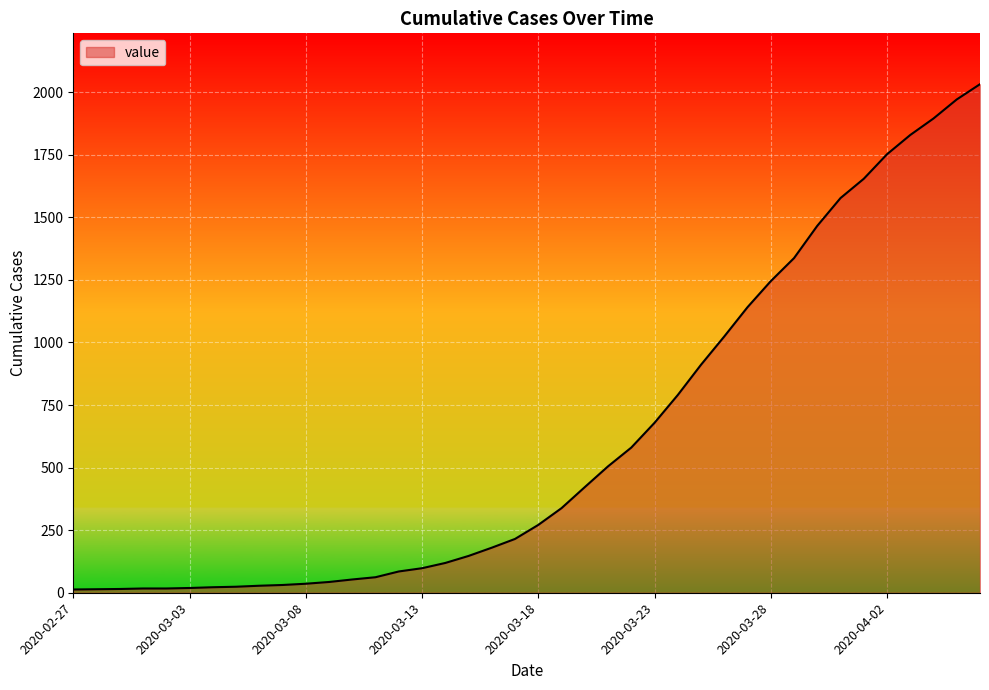

What is the difference between the maximum and minimum values?

2019